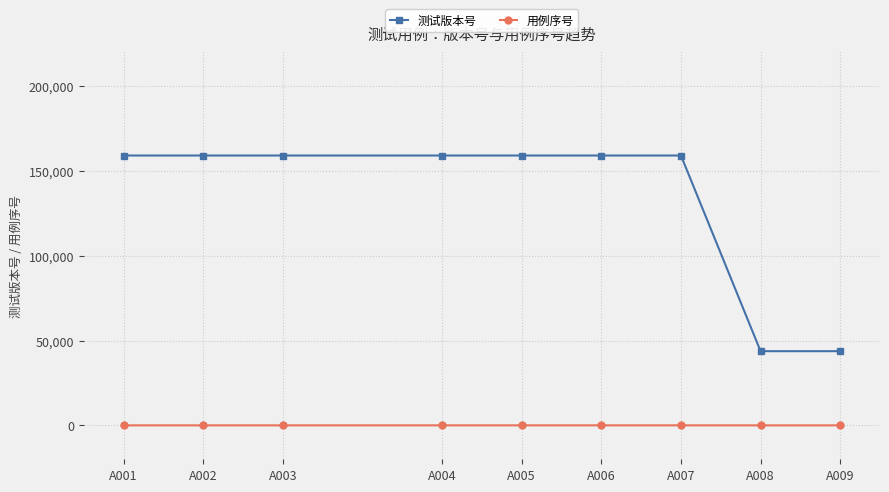

What is the average value of the 测试版本号 series?

133497